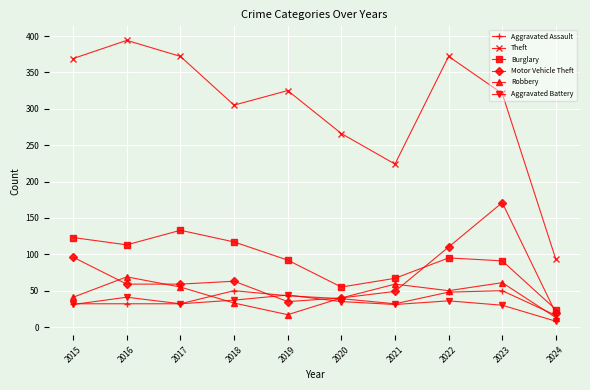

Does the chart have visible grid lines?

Yes